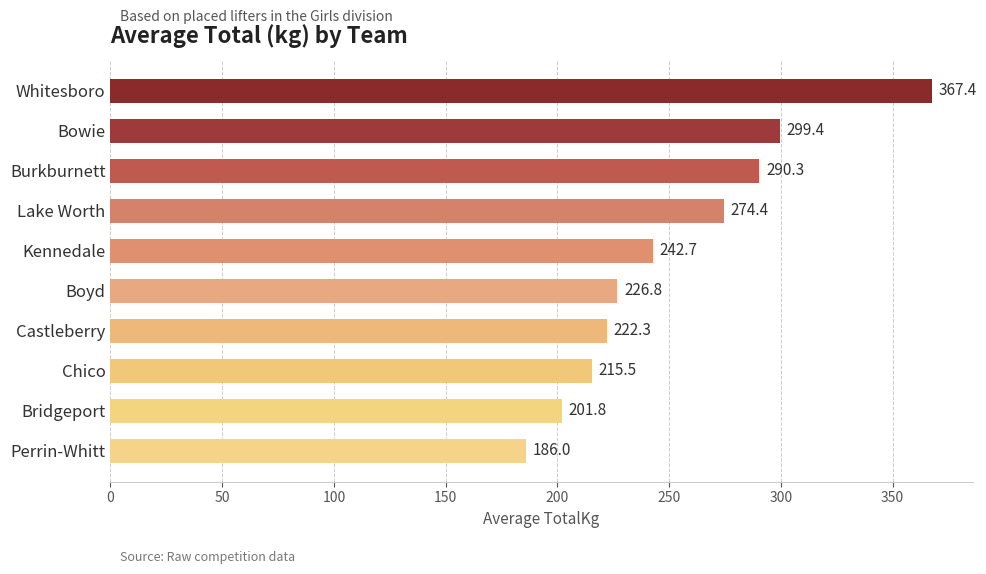

What is the maximum value shown in the chart?

367.4